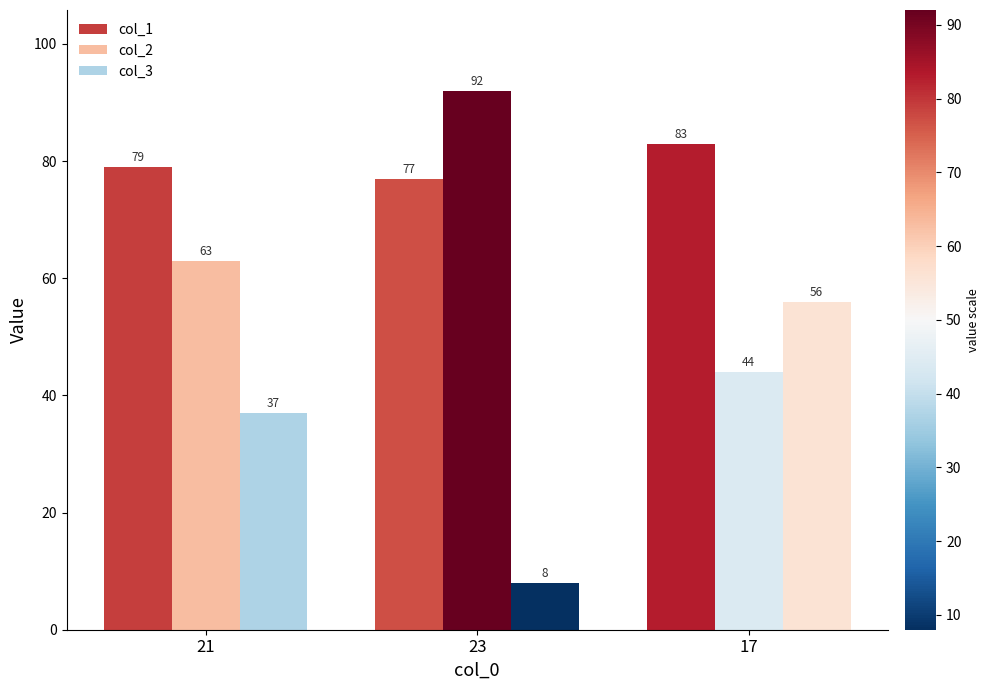

Is the value of col_3 at 17 greater than the value of col_1 at 23?

No